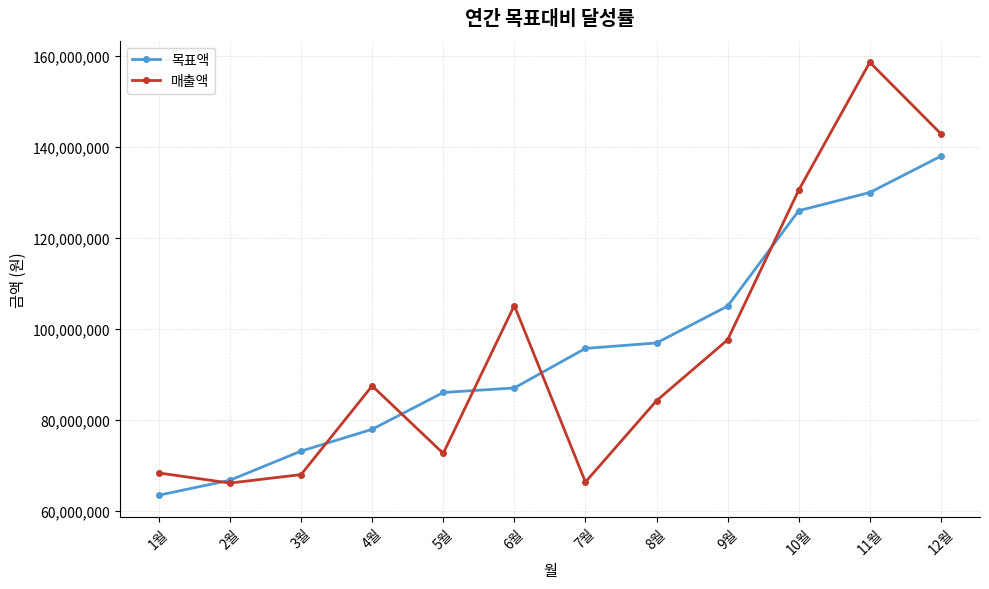

How many distinct data groups are displayed?

2